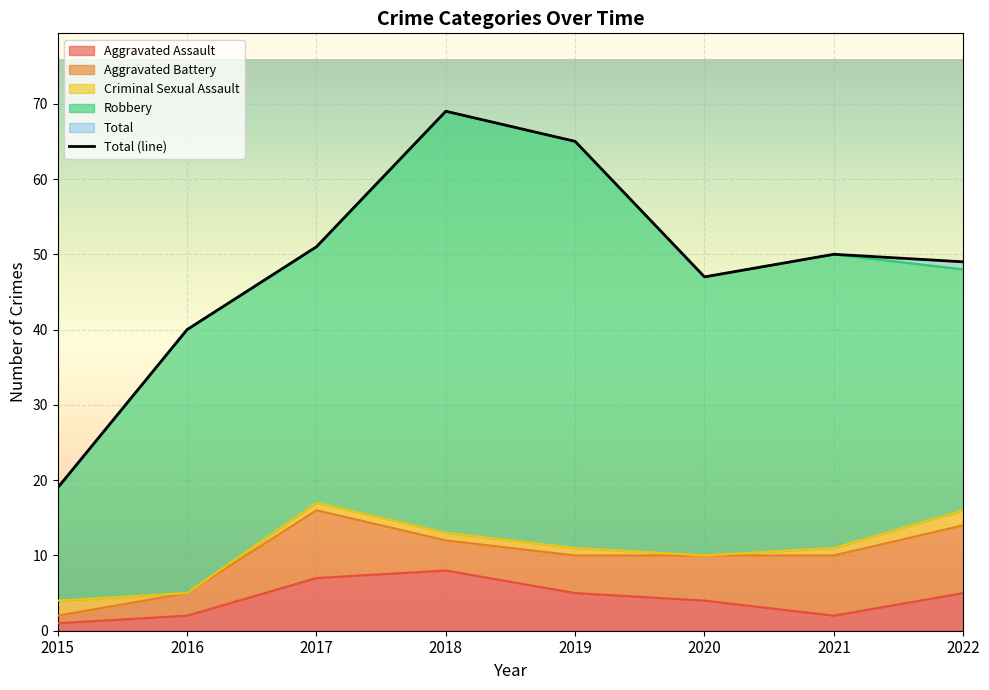

At which label does the data first exceed 50?

2017